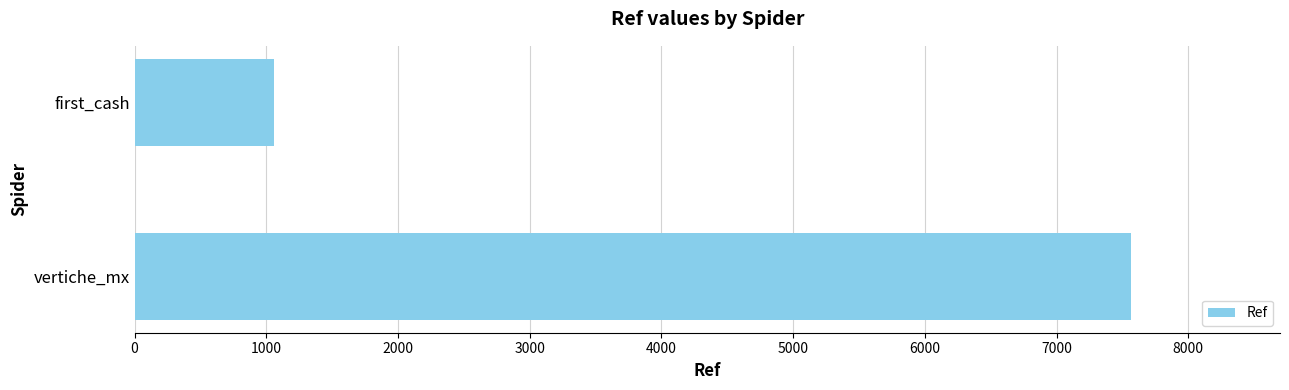

At which label is the value closest to 4312?

first_cash